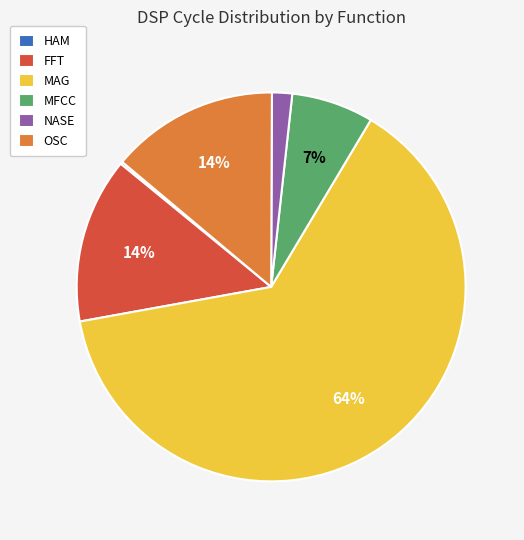

To the nearest percent, what is the average slice percentage?

17%